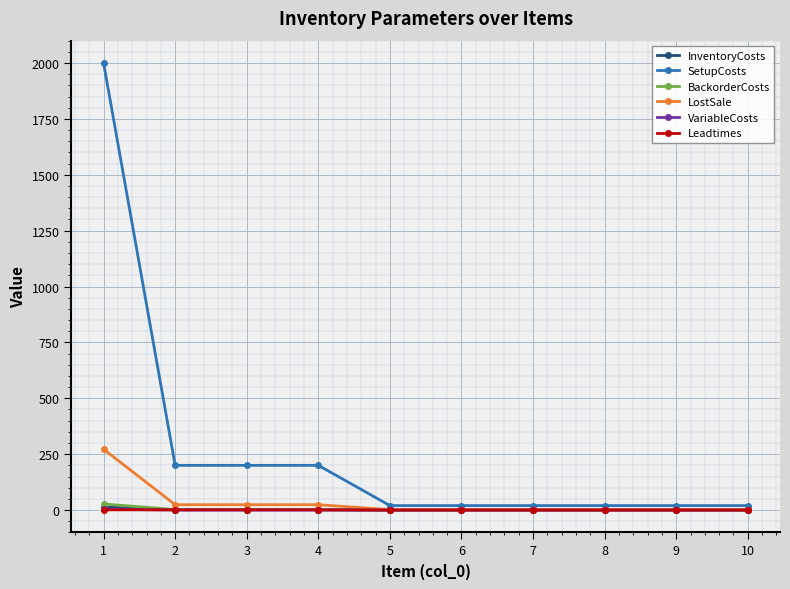

The InventoryCosts series shows 0.1 at 7. True or false?

True